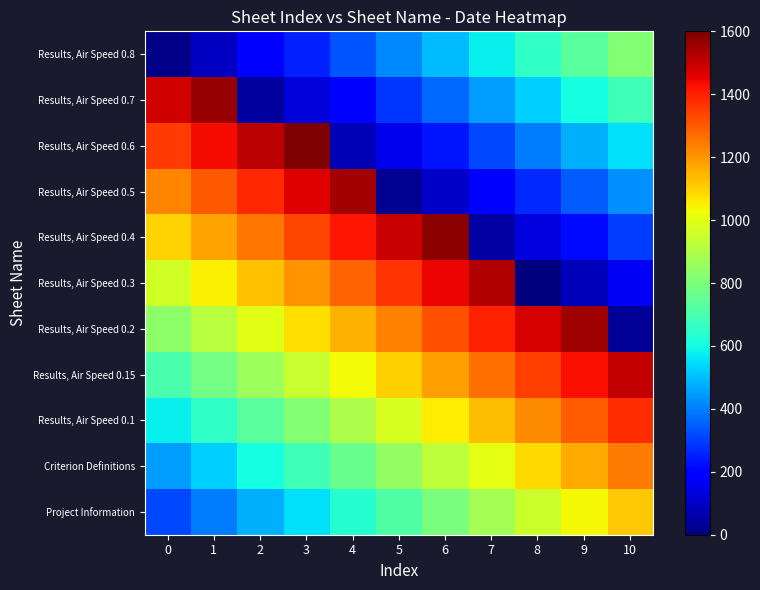

Reading left to right, transcribe all the data shown in this chart.

Project Information: 0=316	1=396	2=476	3=556	4=636	5=716	6=796	7=876	8=956	9=1036	10=1116
Criterion Definitions: 0=446	1=526	2=606	3=686	4=766	5=846	6=926	7=1006	8=1086	9=1166	10=1246
Results, Air Speed 0.1: 0=576	1=656	2=736	3=816	4=896	5=976	6=1056	7=1136	8=1216	9=1296	10=1376
Results, Air Speed 0.15: 0=706	1=786	2=866	3=946	4=1026	5=1106	6=1186	7=1266	8=1346	9=1426	10=1506
Results, Air Speed 0.2: 0=836	1=916	2=996	3=1076	4=1156	5=1236	6=1316	7=1396	8=1476	9=1556	10=36
Results, Air Speed 0.3: 0=966	1=1046	2=1126	3=1206	4=1286	5=1366	6=1446	7=1526	8=6	9=86	10=166
Results, Air Speed 0.4: 0=1096	1=1176	2=1256	3=1336	4=1416	5=1496	6=1576	7=56	8=136	9=216	10=296
Results, Air Speed 0.5: 0=1226	1=1306	2=1386	3=1466	4=1546	5=26	6=106	7=186	8=266	9=346	10=426
Results, Air Speed 0.6: 0=1356	1=1436	2=1516	3=1596	4=76	5=156	6=236	7=316	8=396	9=476	10=556
Results, Air Speed 0.7: 0=1486	1=1566	2=46	3=126	4=206	5=286	6=366	7=446	8=526	9=606	10=686
Results, Air Speed 0.8: 0=16	1=96	2=176	3=256	4=336	5=416	6=496	7=576	8=656	9=736	10=816